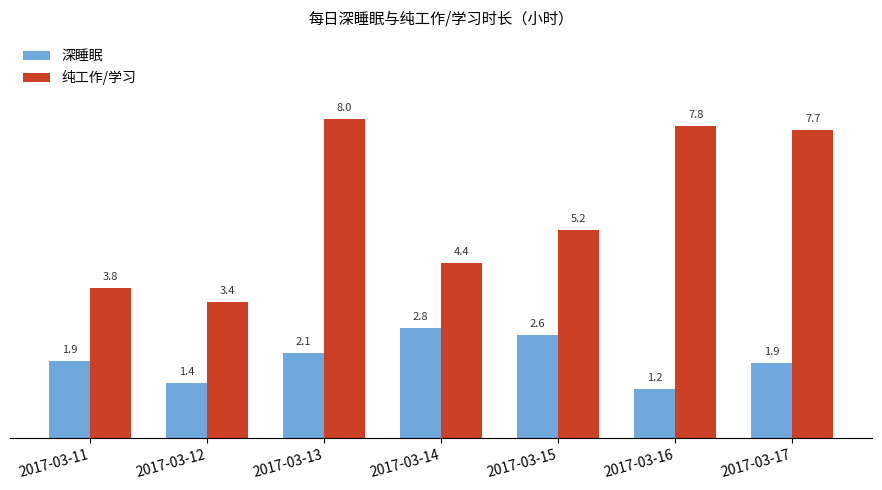

Which series has the largest range (max minus min)?

纯工作/学习